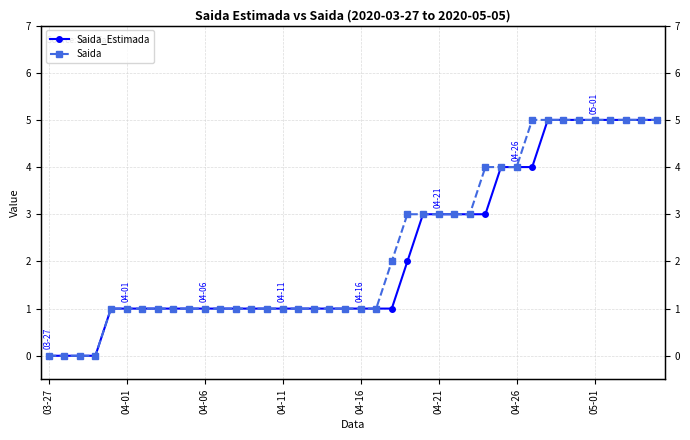

What is the sum of all Saida values?

92